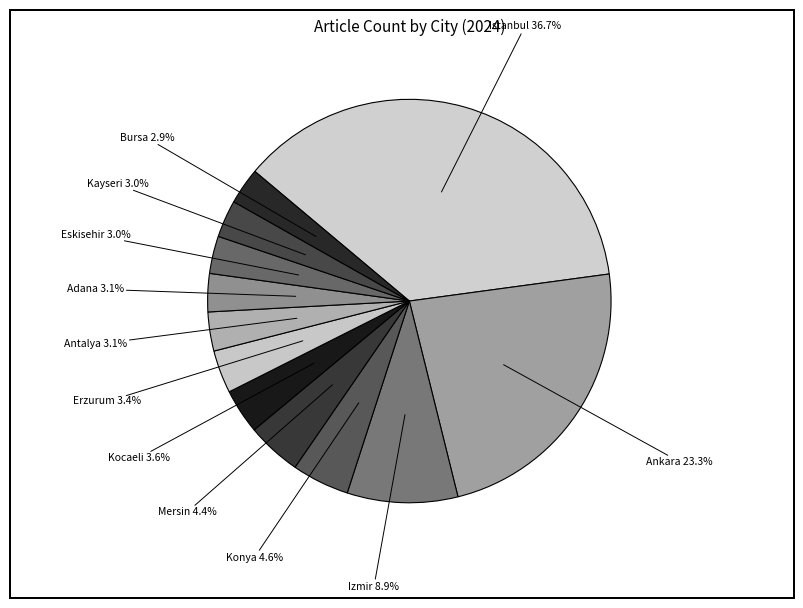

The Izmir slice represents 9% of the pie. True or false?

True